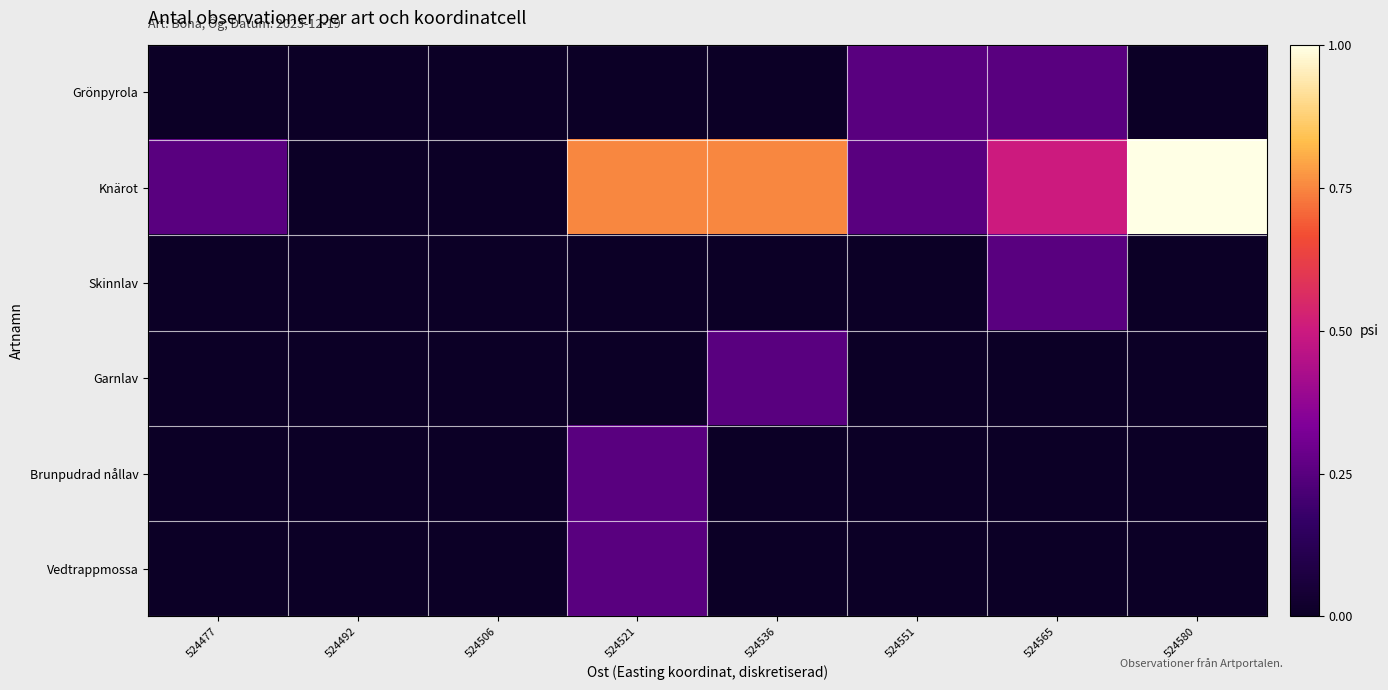

At how many categories does at least one series exceed 0?

6